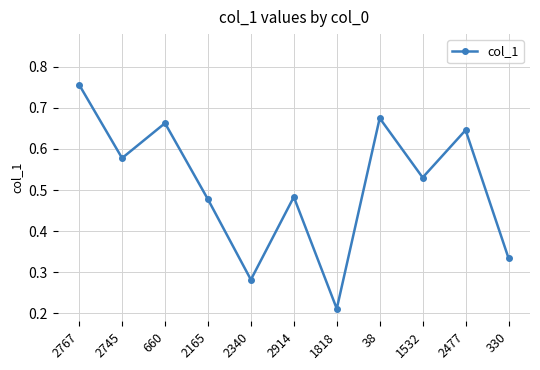

What is the change in value from 1818 to 330?

+0.1